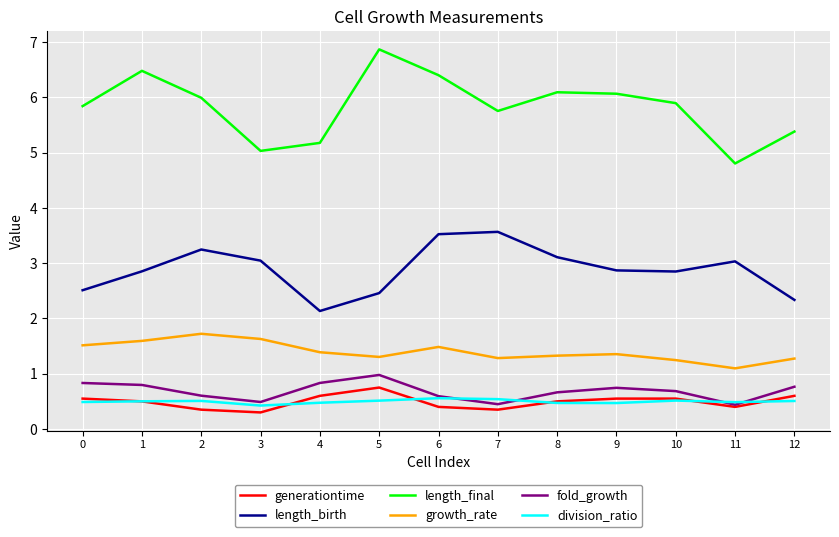

At which label does length_birth reach its minimum?

4